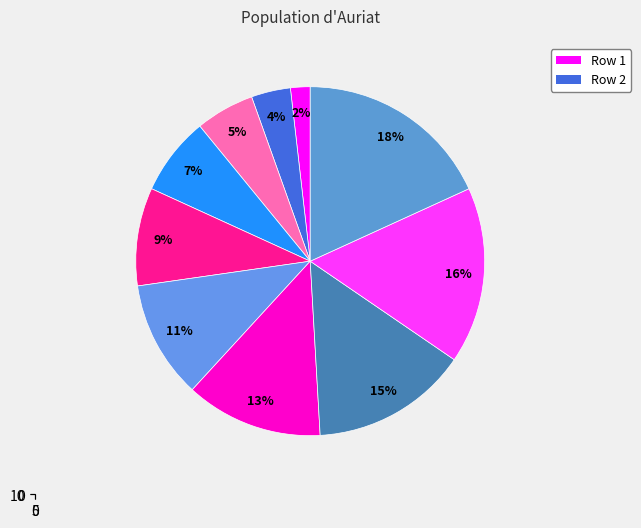

Is it true that Row 5 is 9% of the pie?

True